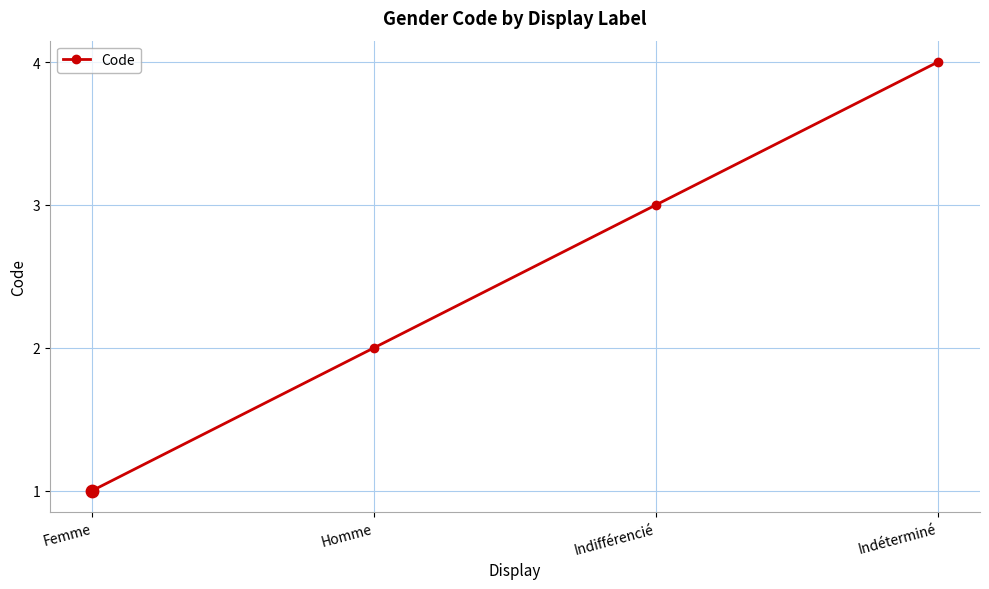

Between Indéterminé and Indifférencié, which is larger?

Indéterminé